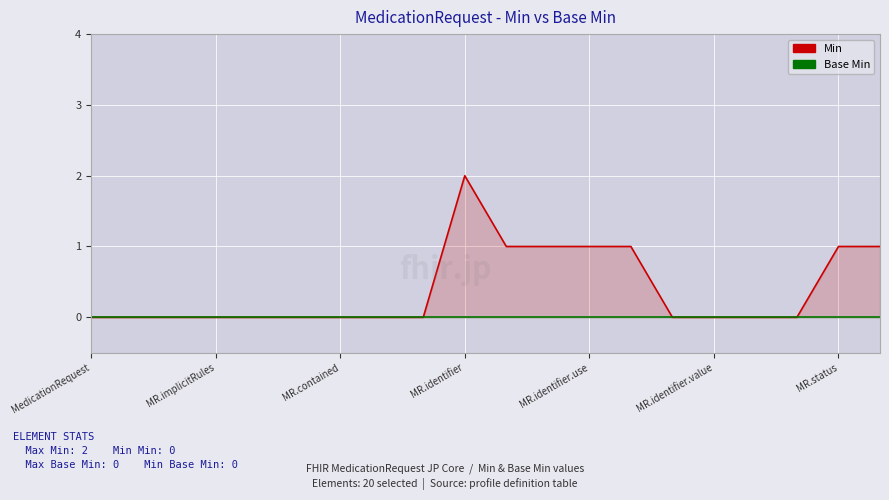

True or false: Base Min and Min intersect in this chart.

False